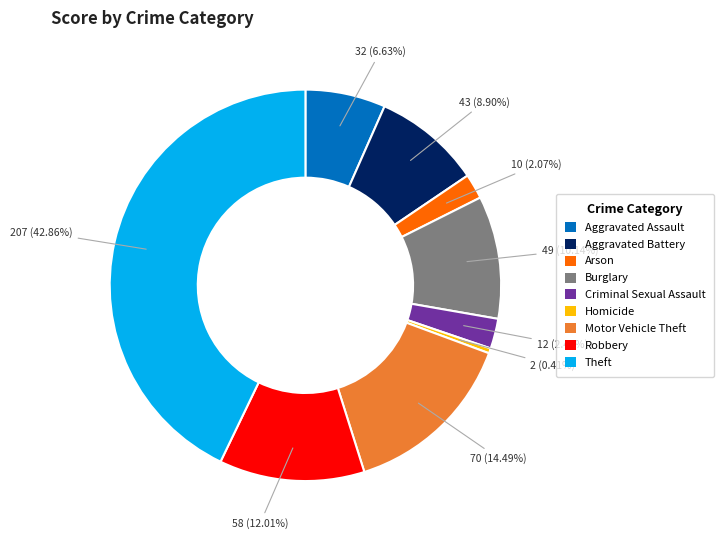

Does Robbery represent more than half of the total?

No